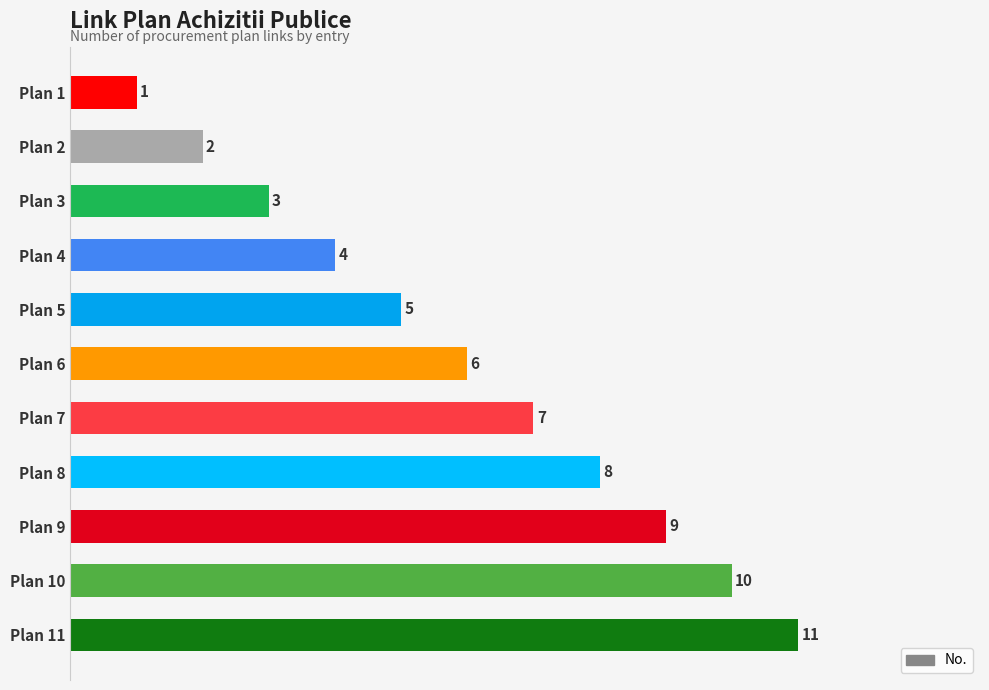

What is the smallest value displayed?

1